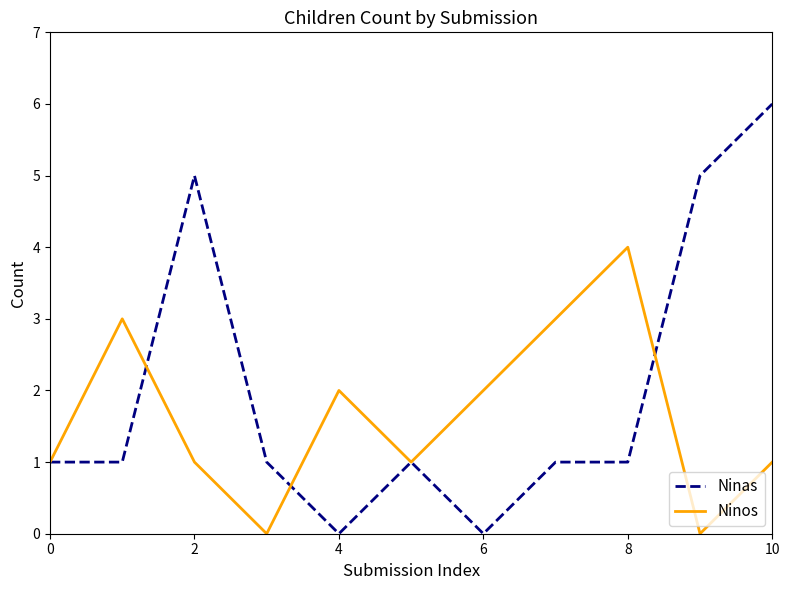

After their last crossing, which series has the higher values: Ninos or Ninas?

Ninas